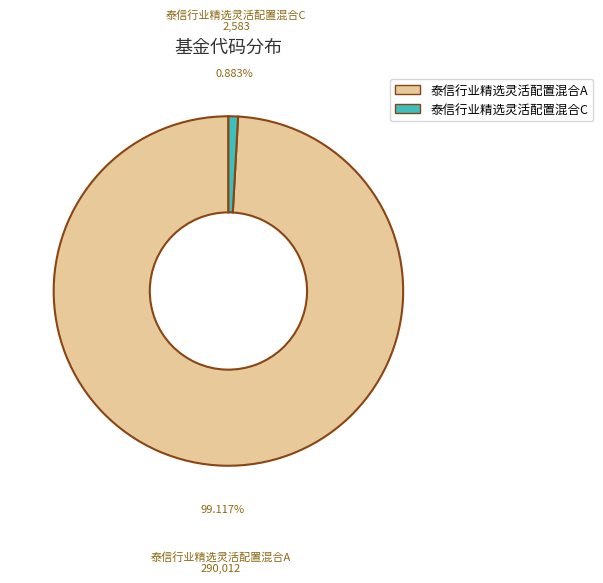

Count the number of slices in the pie.

2